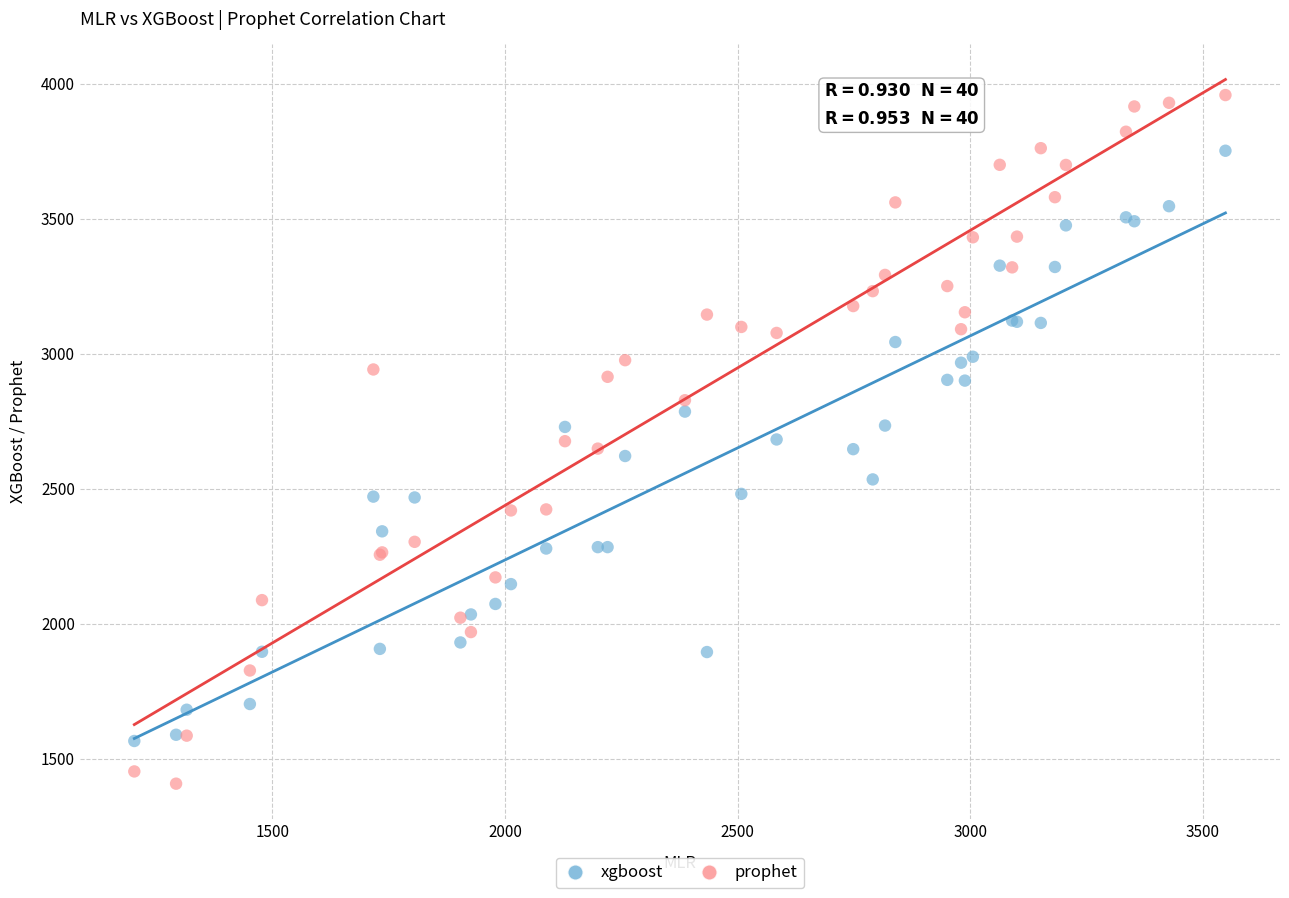

What is the X range (max minus min) for the scatter plot?

2345.4